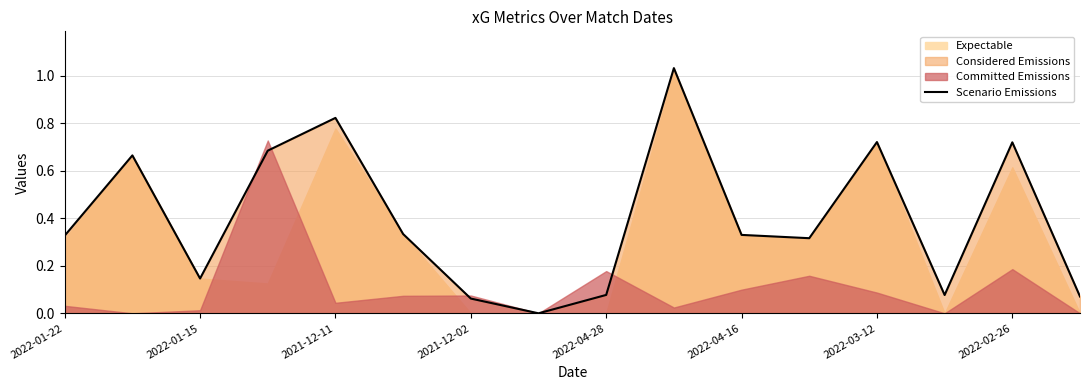

What is the difference between the maximum and minimum values?

1.0